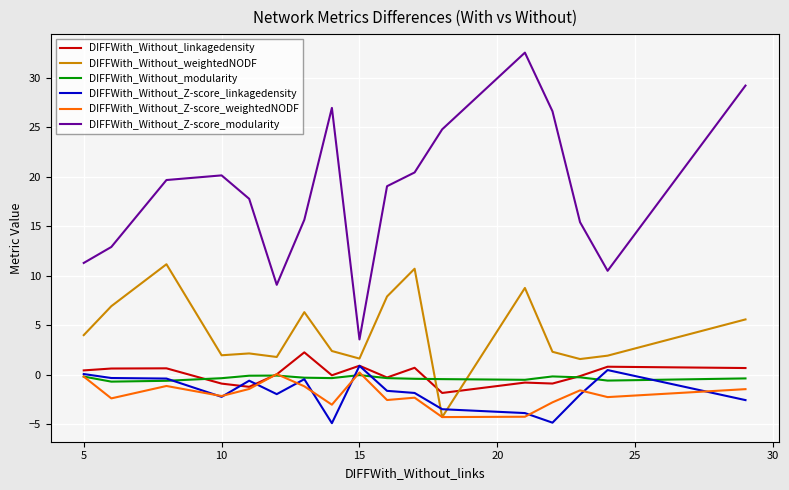

Which series has the largest range (max minus min)?

DIFFWith_Without_Z-score_modularity